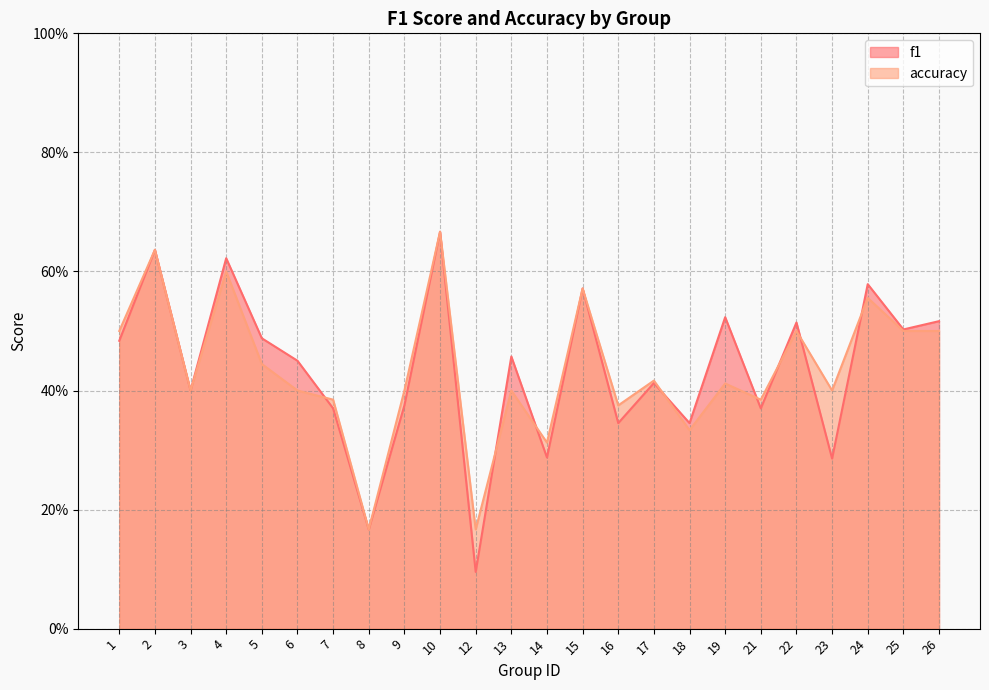

Reading right to left, transcribe all the data shown in this chart.

f1: 0.5	0.5	0.6	0.3	0.5	0.4	0.5	0.3	0.4	0.3	0.6	0.3	0.5	0.1	0.7	0.4	0.2	0.4	0.5	0.5	0.6	0.4	0.6	0.5
accuracy: 0.5	0.5	0.6	0.4	0.5	0.4	0.4	0.3	0.4	0.4	0.6	0.3	0.4	0.2	0.7	0.4	0.2	0.4	0.4	0.4	0.6	0.4	0.6	0.5